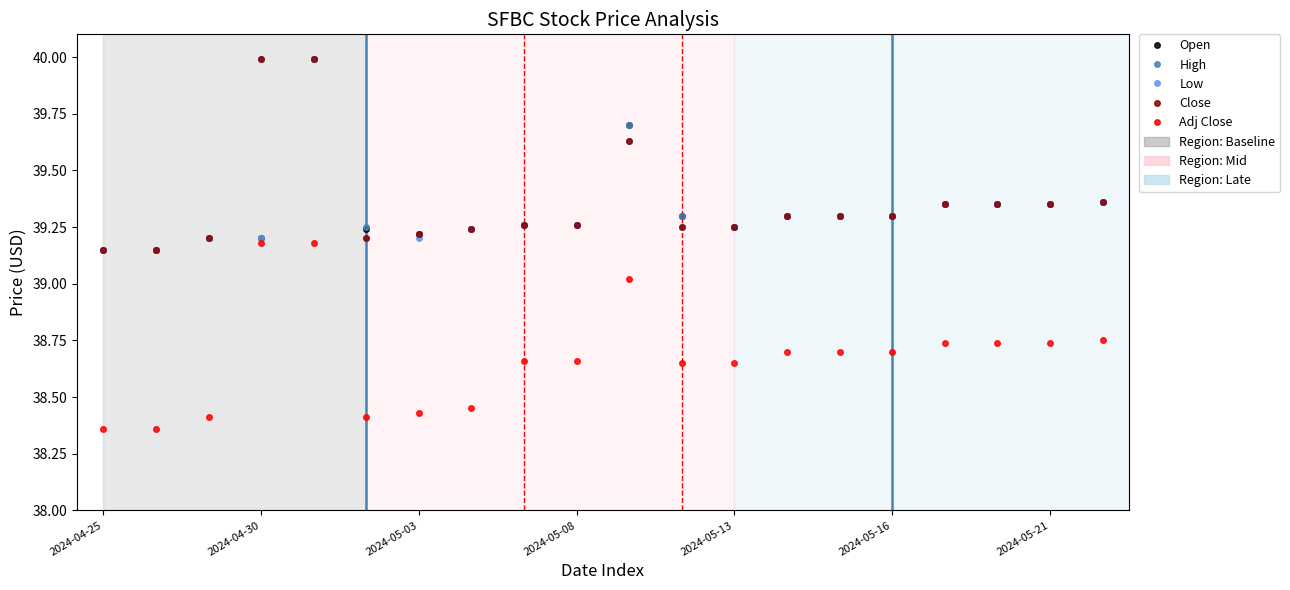

Does the chart display data point markers on the line(s)?

Yes